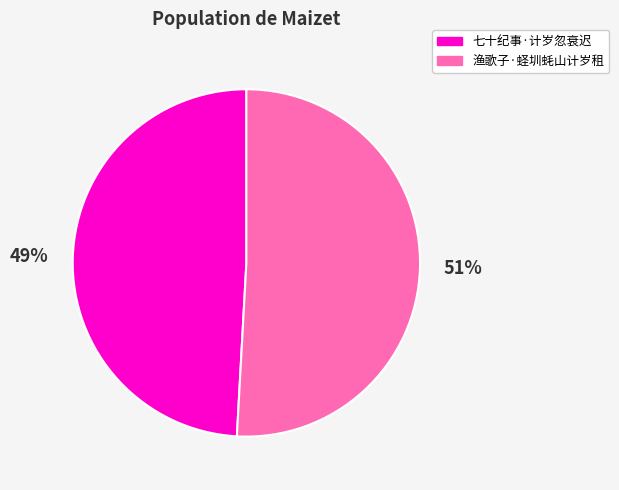

Is 渔歌子·蛏圳蚝山计岁租 the majority of the pie?

Yes